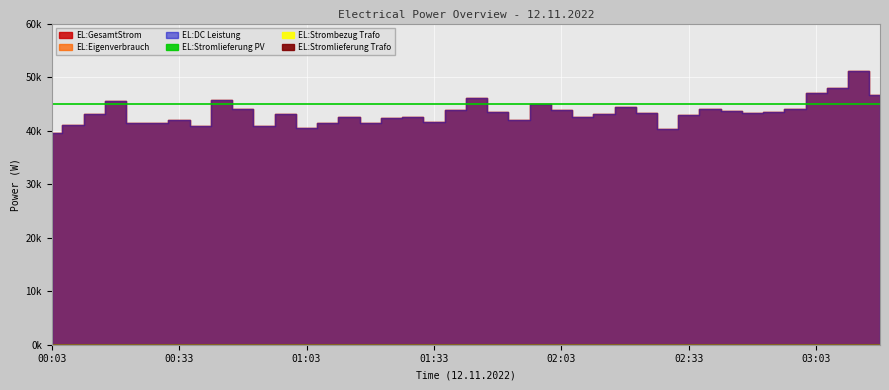

Which series has the largest total across all categories?

EL:GesamtStrom